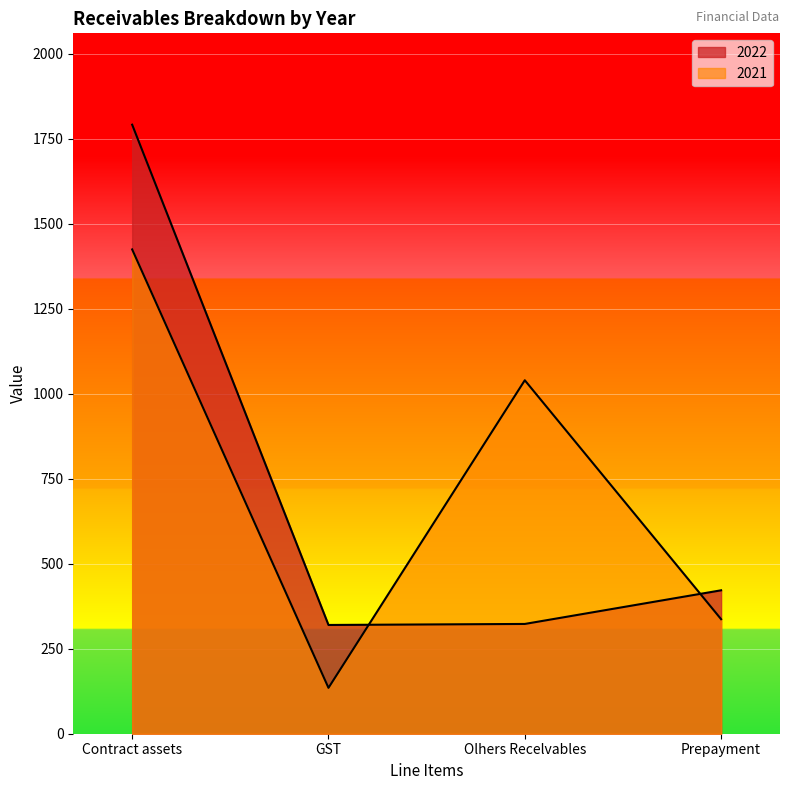

Which category has the lowest value in the 2021 series?

GST